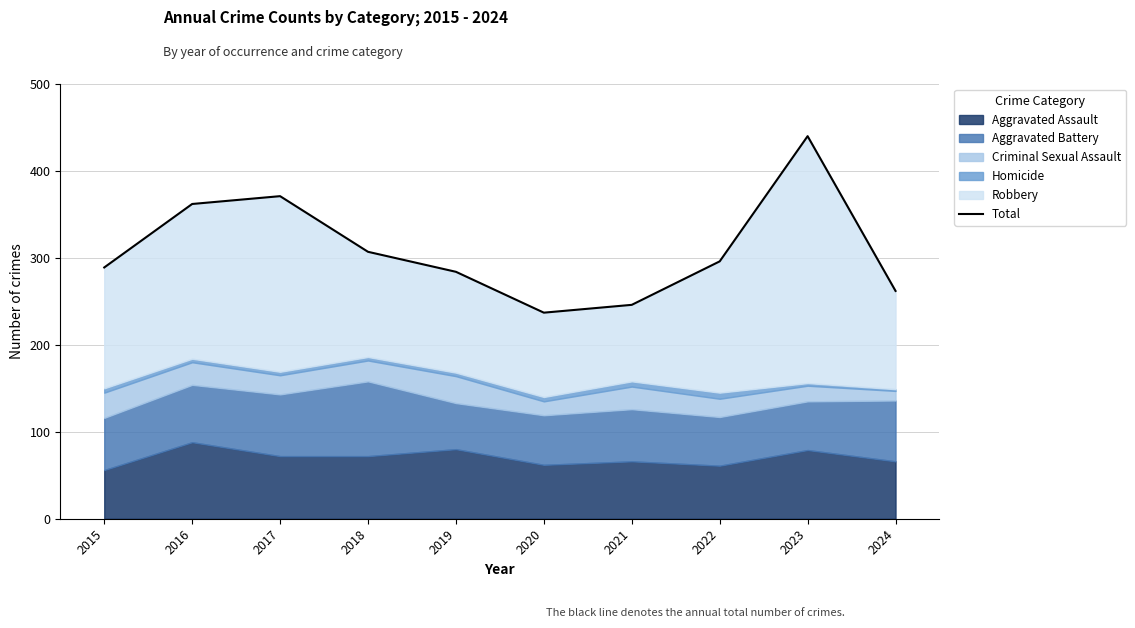

True or false: there are more than 2 points higher than both neighbors.

False